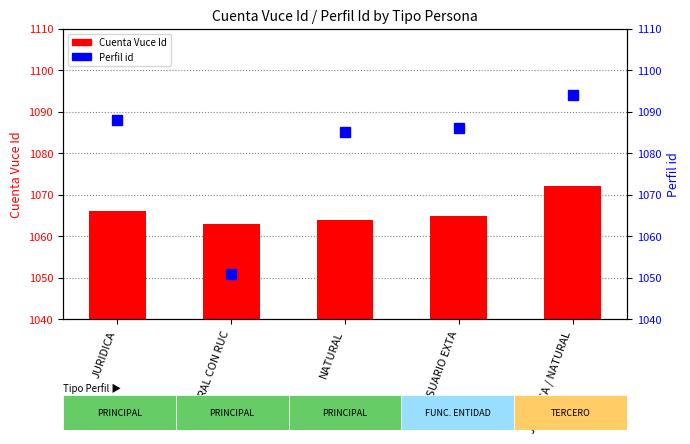

Between NATURAL and JURIDICA / NATURAL, which series saw the biggest shift?

Perfil id